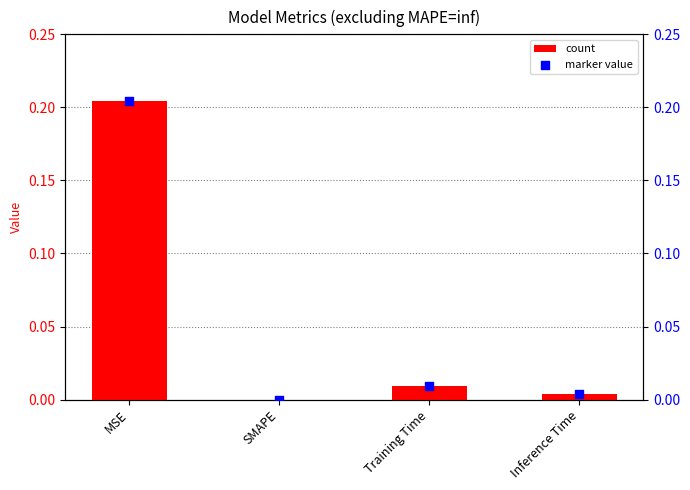

Which series has the largest Y range (max minus min)?

col_1